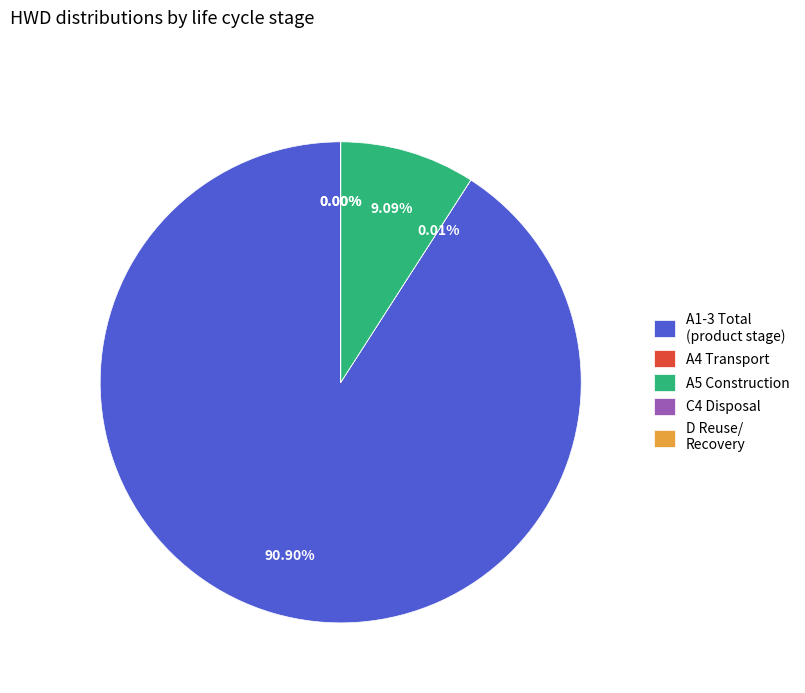

Is it true that A5 Construction is 23% of the pie?

False